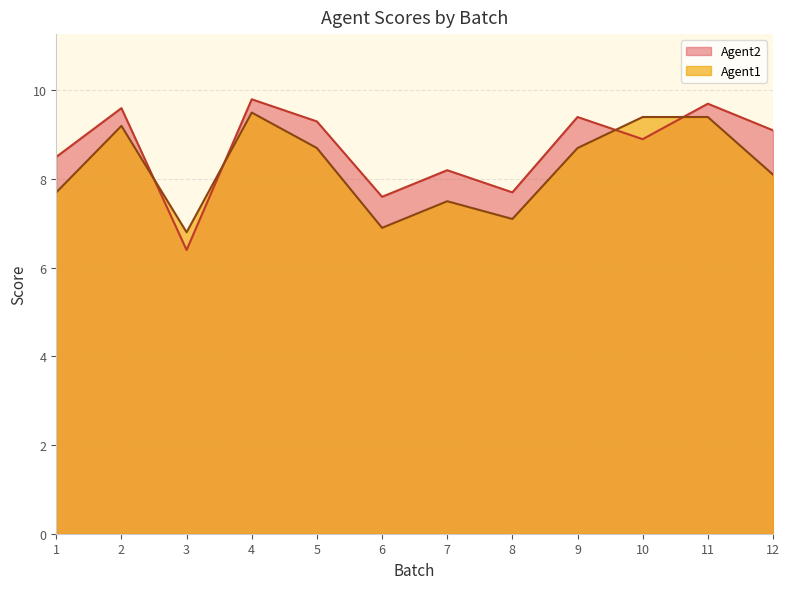

How many values in the Agent1 series are below 8?

5